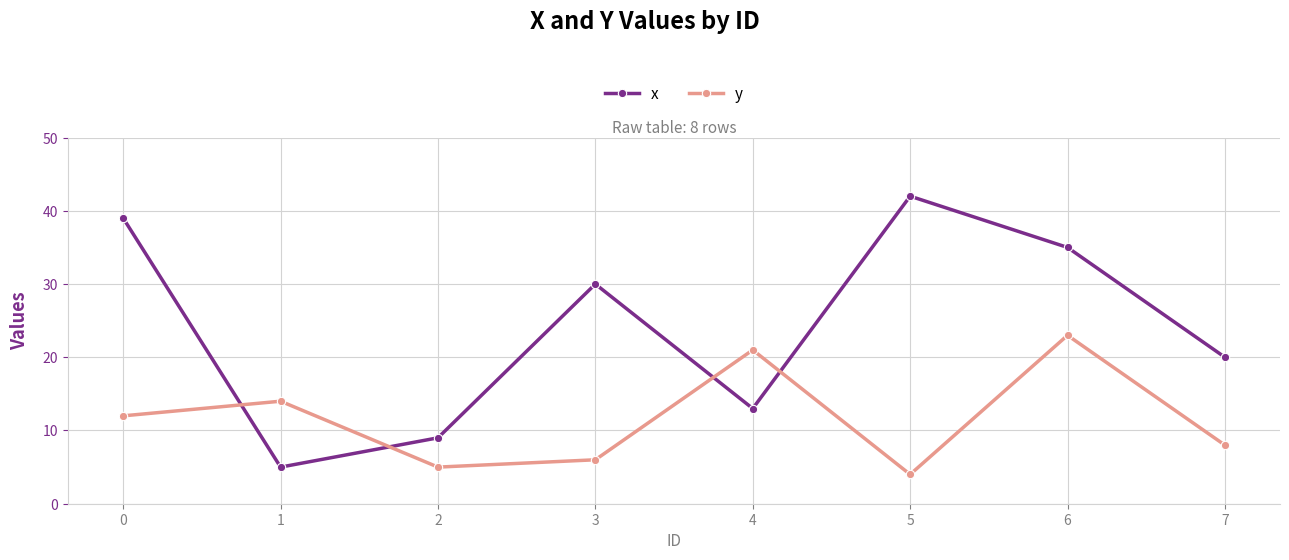

Which category has the lowest value across all series?

5